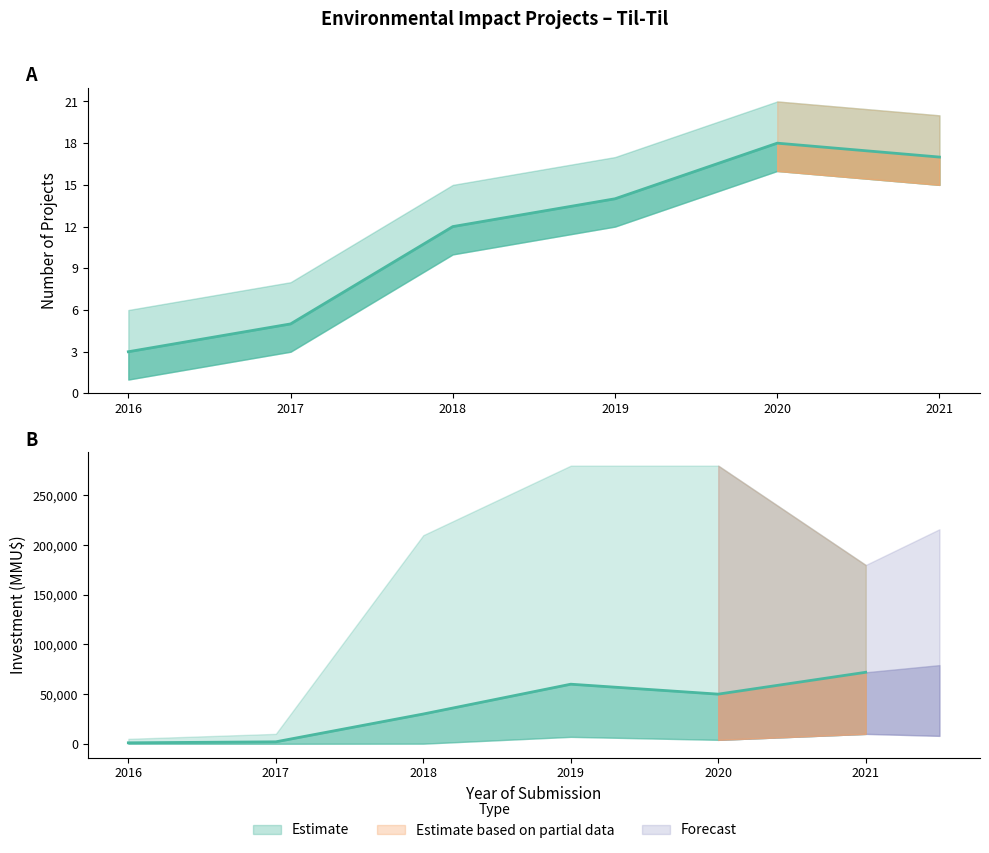

Between 2020 and 2021, which series saw the biggest shift?

Investment_mid